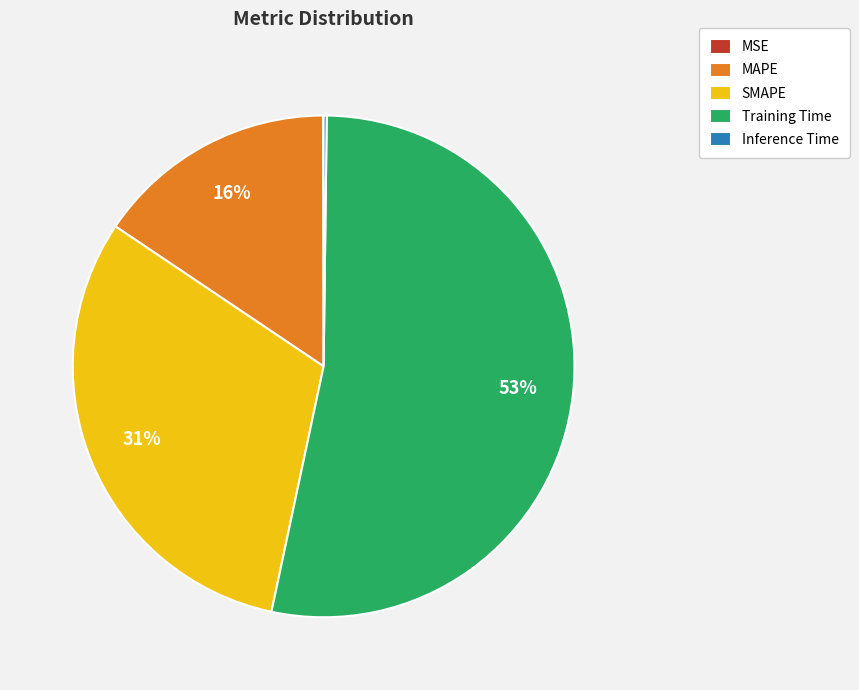

Does MAPE account for over 50% of the chart?

No